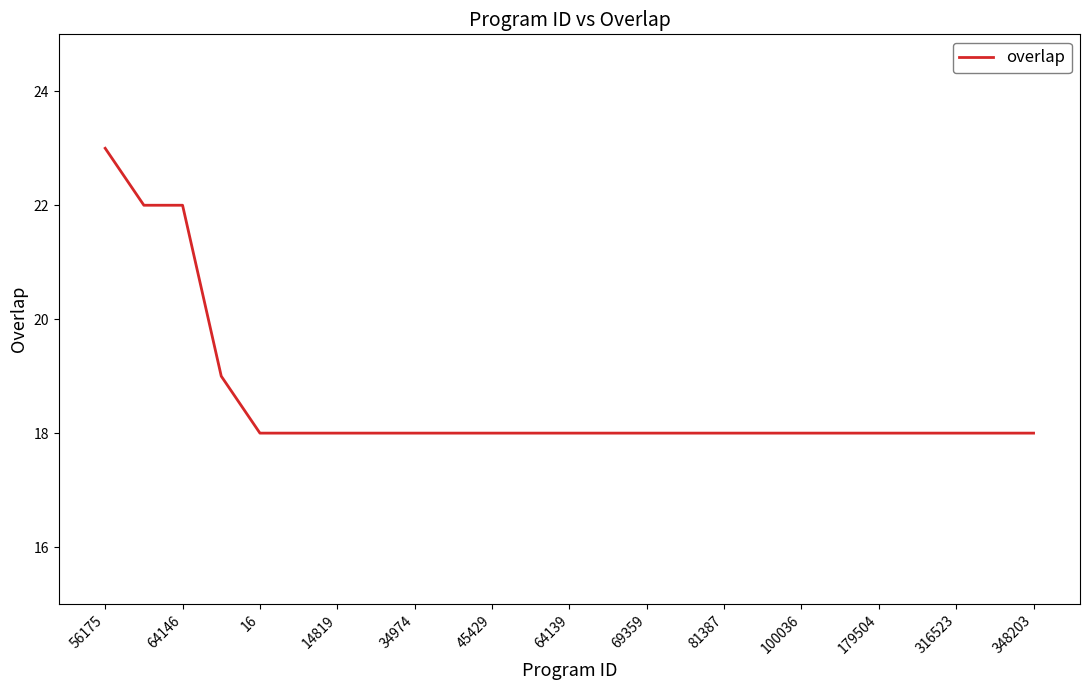

What is the difference between the maximum and minimum values?

5